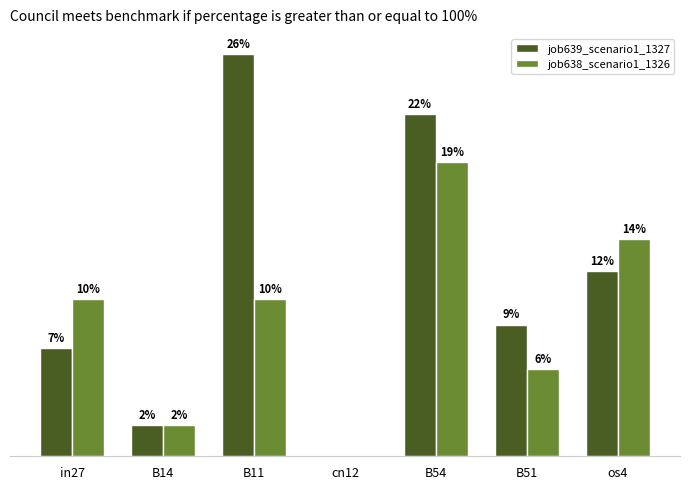

Reading left to right, list all the values displayed in this chart.

job639_scenario1_1327: 0.1	0.0	0.3	0.0	0.2	0.1	0.1
job638_scenario1_1326: 0.1	0.0	0.1	0.0	0.2	0.1	0.1